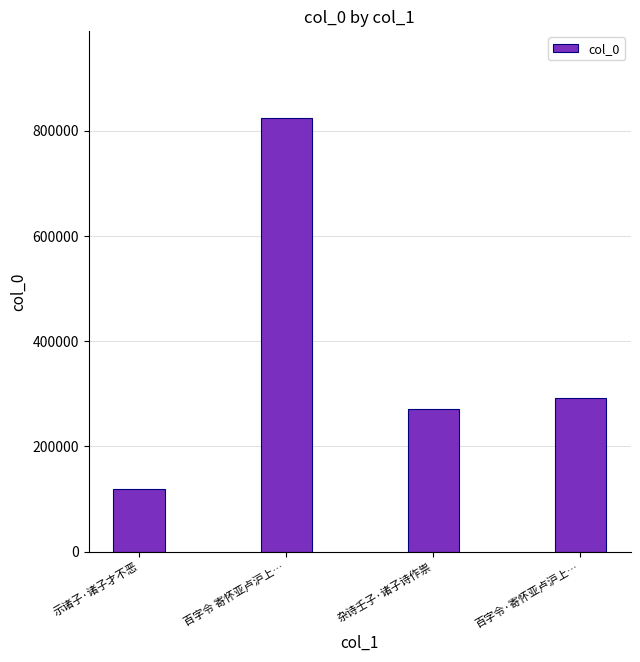

How many values are below 291311?

2